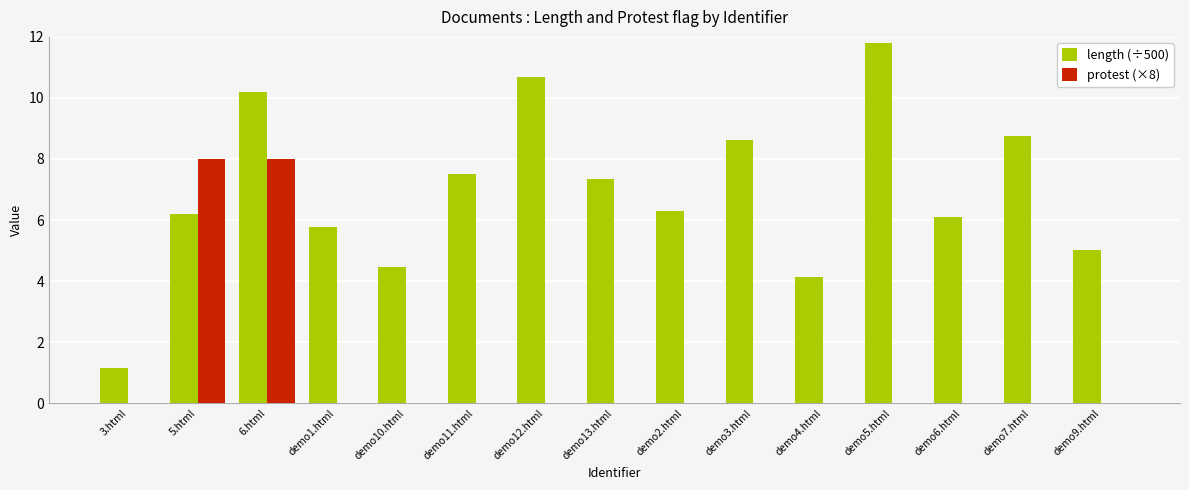

What is the approximate value of length (÷500) at demo9.html?

5.0